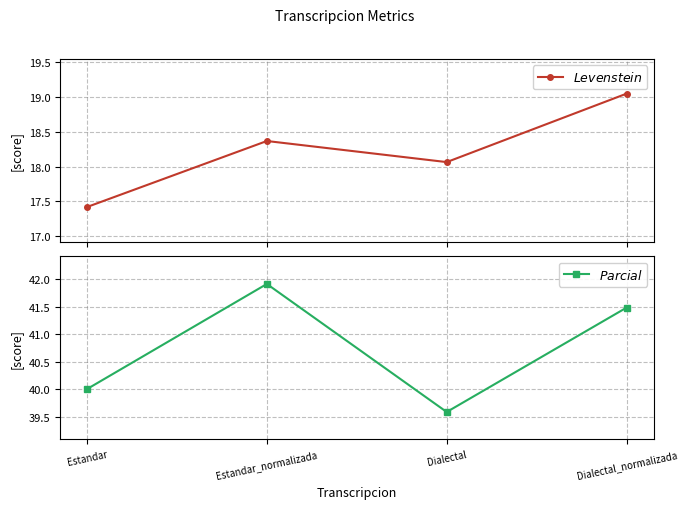

What is the minimum value for $Parcial$?

39.6